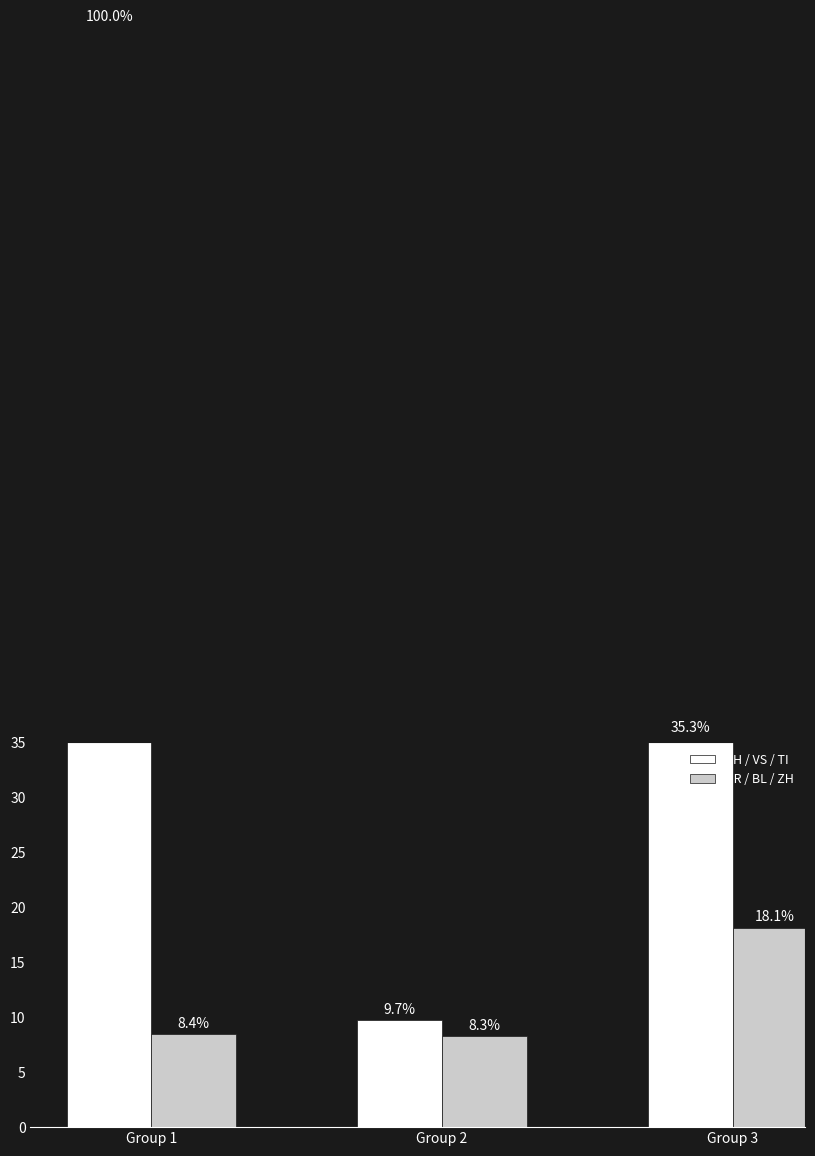

The GR / BL / ZH series shows 29.8 at Group 3. True or false?

False